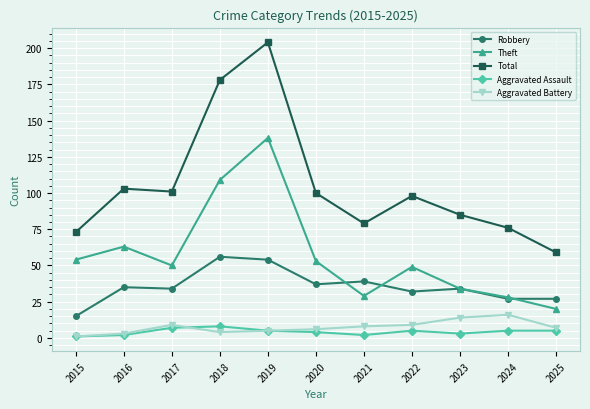

Where is the first local maximum for Theft?

2016